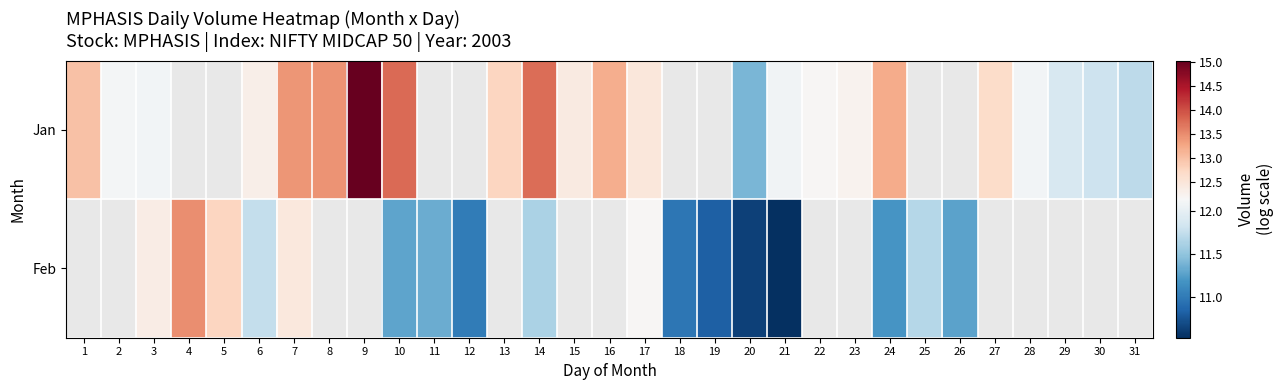

Which series changed the most between 14 and 16?

Jan